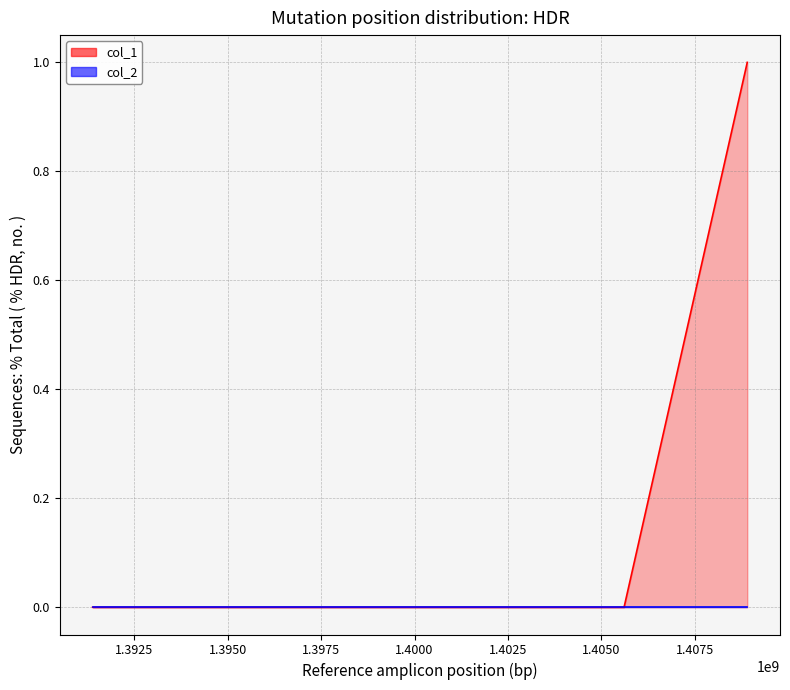

Does the chart display data point markers on the line(s)?

No